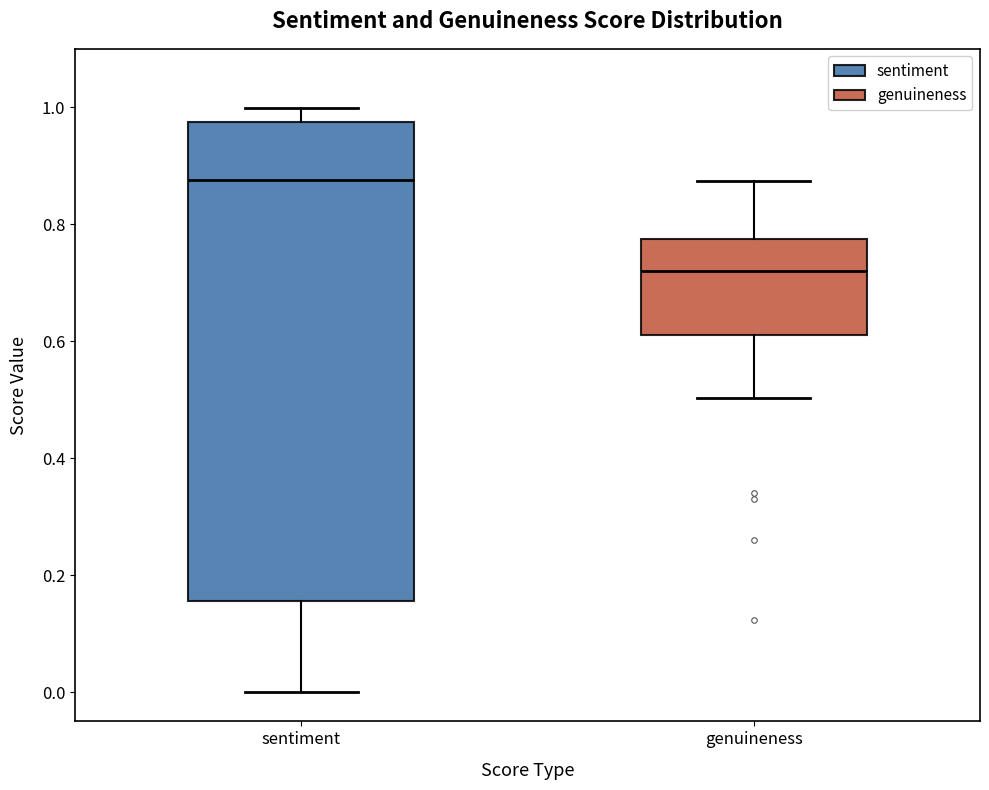

Reading left to right, read every box against the y-axis: the position of its median line, the range the box covers, and the ends of its whiskers. The values are not printed on the chart, so give them approximately, as read against the axis.

sentiment: median 0.88, box 0.16 to 0.98, whiskers 0.00 to 1.00
genuineness: median 0.72, box 0.62 to 0.78, whiskers 0.50 to 0.88